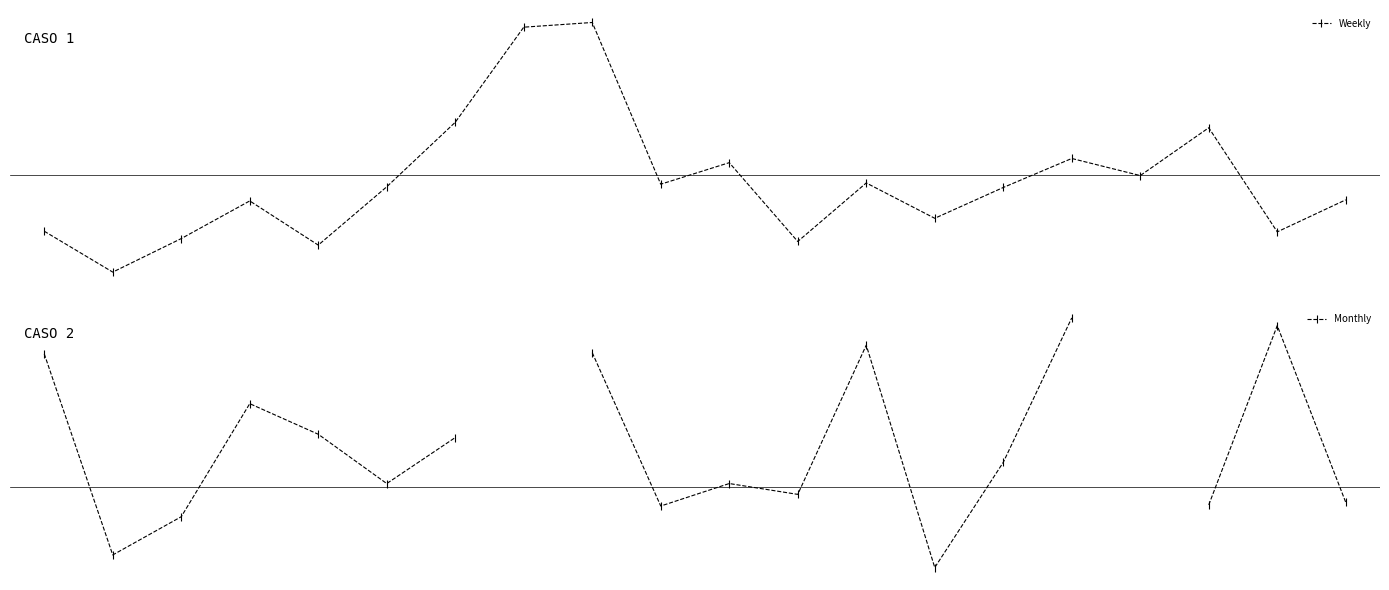

At which label does Monthly reach its minimum?

13